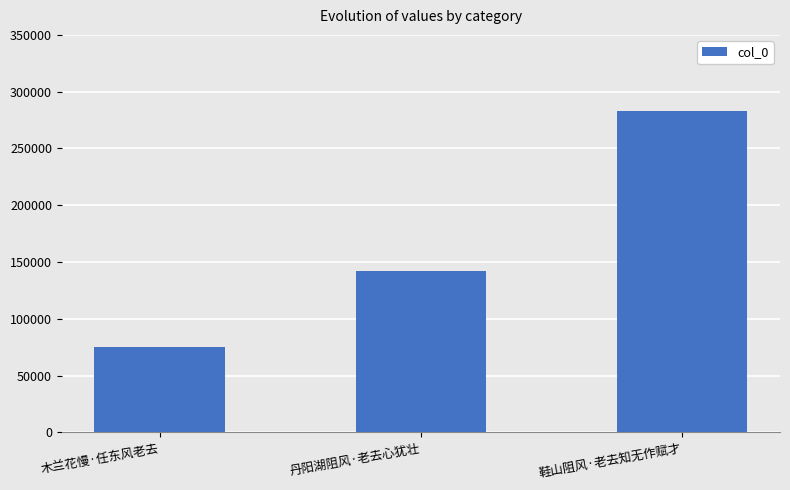

What is the change in value from 丹阳湖阻风·老去心犹壮 to 鞋山阻风·老去知无作赋才?

+141159